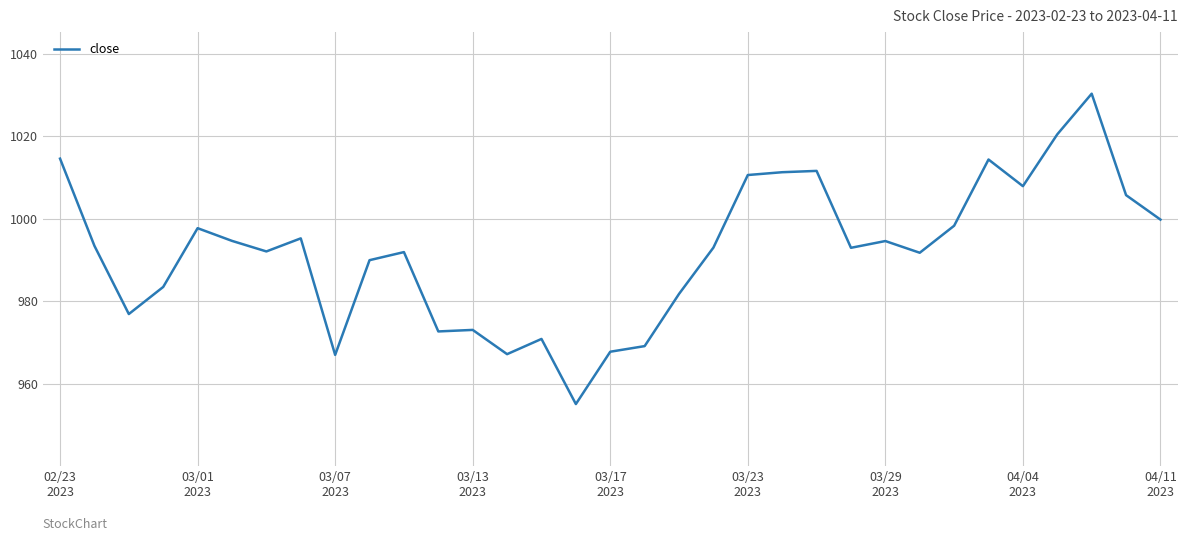

What is the smallest value displayed?

955.0